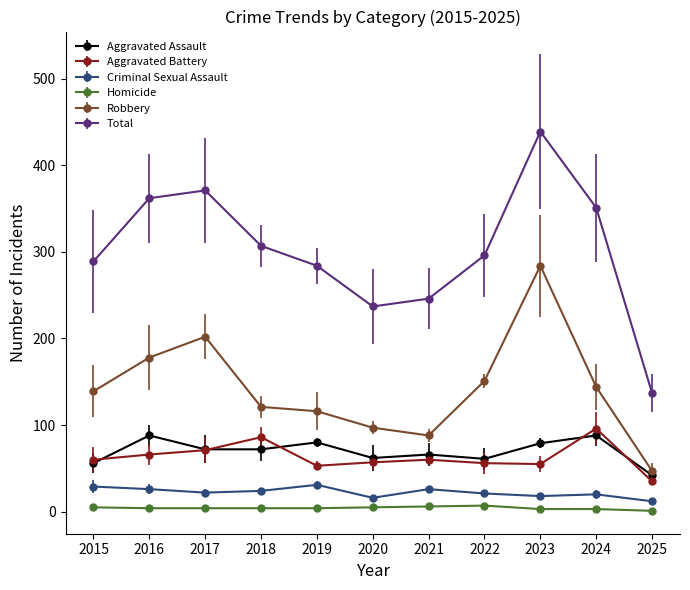

What is the greatest value displayed?

439